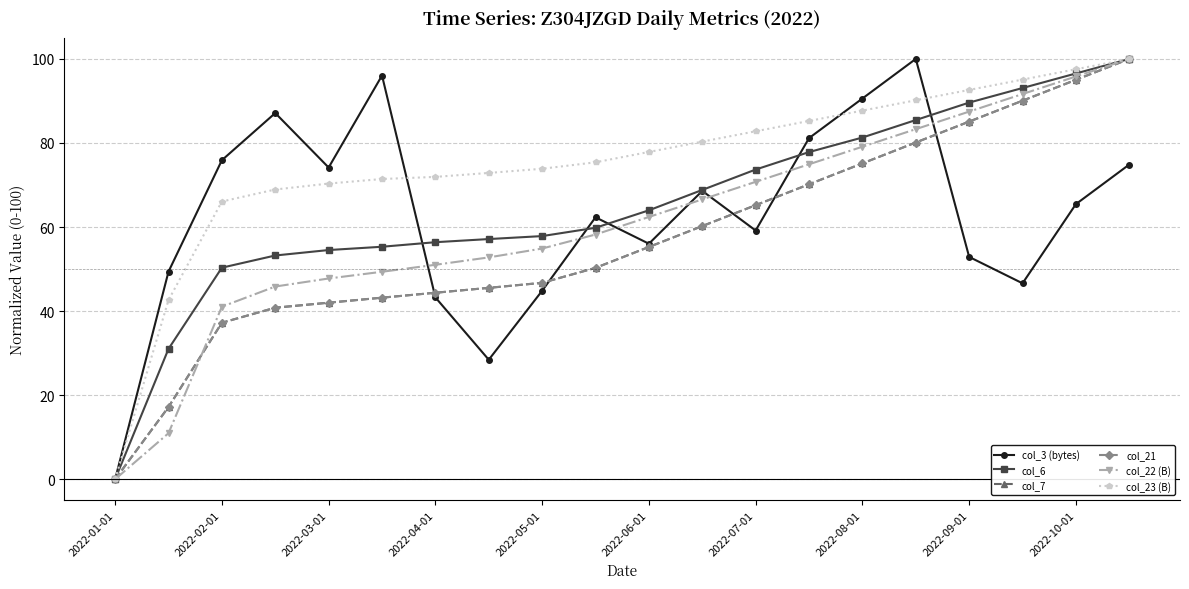

What is the maximum value for col_22 (B)?

100.0